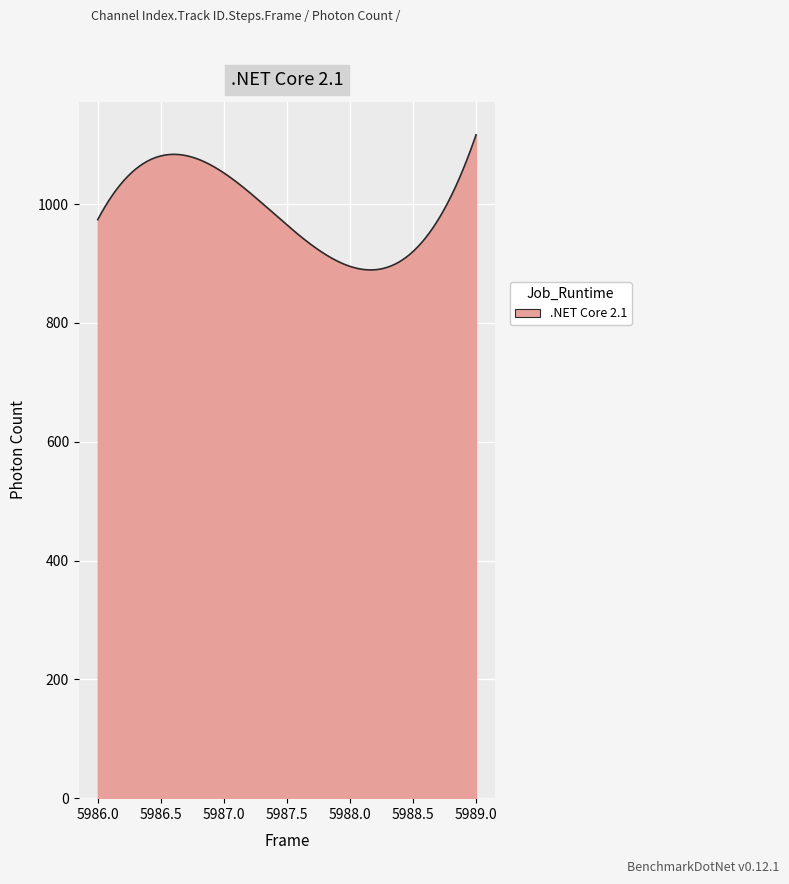

What is the minimum value shown in the chart?

889.1